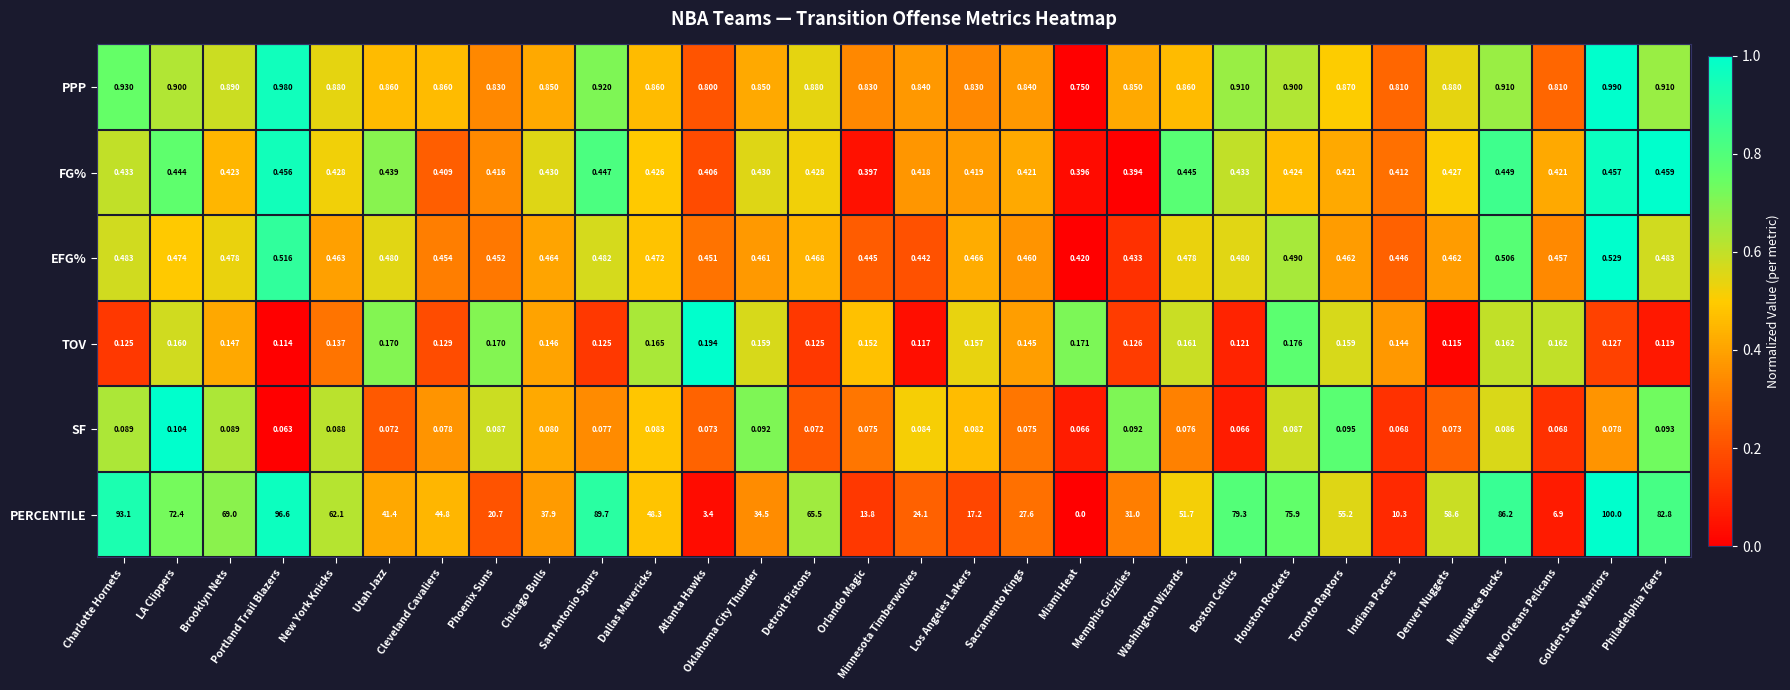

Where is SF nearest to the value 0?

Portland Trail Blazers